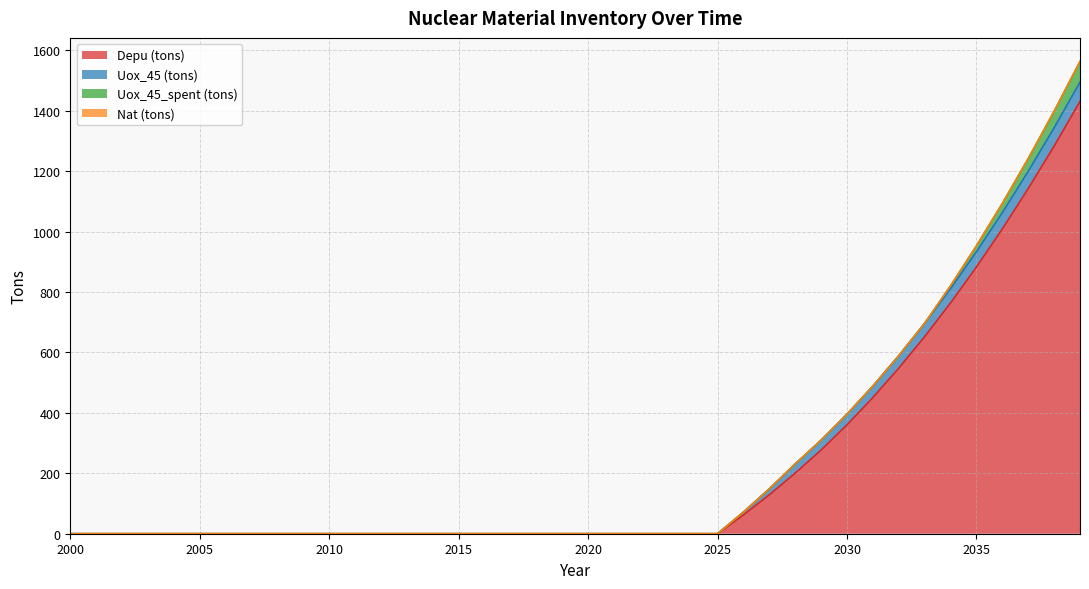

Reading right to left, transcribe all the data shown in this chart.

Depu (tons): 2039=1430.9	2038=1283.0	2037=1142.3	2036=1008.9	2035=882.7	2034=763.9	2033=652.3	2032=548.0	2031=450.8	2030=360.4	2029=277.0	2028=200.6	2027=128.9	2026=62.1	2025=0.0	2024=0.0	2023=0.0	2022=0.0	2021=0.0	2020=0.0	2019=0.0	2018=0.0	2017=0.0	2016=0.0	2015=0.0	2014=0.0	2013=0.0	2012=0.0	2011=0.0	2010=0.0	2009=0.0	2008=0.0	2007=0.0	2006=0.0	2005=0.0	2004=0.0	2003=0.0	2002=0.0	2001=0.0	2000=0.0
Uox_45 (tons): 2039=63.9	2038=60.6	2037=57.3	2036=54.0	2035=50.6	2034=47.4	2033=44.2	2032=41.0	2031=37.9	2030=35.0	2029=32.5	2028=30.3	2027=19.5	2026=9.4	2025=0.0	2024=0.0	2023=0.0	2022=0.0	2021=0.0	2020=0.0	2019=0.0	2018=0.0	2017=0.0	2016=0.0	2015=0.0	2014=0.0	2013=0.0	2012=0.0	2011=0.0	2010=0.0	2009=0.0	2008=0.0	2007=0.0	2006=0.0	2005=0.0	2004=0.0	2003=0.0	2002=0.0	2001=0.0	2000=0.0
Uox_45_spent (tons): 2039=68.2	2038=54.5	2037=41.9	2036=30.3	2035=19.5	2034=9.4	2033=0.0	2032=0.0	2031=0.0	2030=0.0	2029=0.0	2028=0.0	2027=0.0	2026=0.0	2025=0.0	2024=0.0	2023=0.0	2022=0.0	2021=0.0	2020=0.0	2019=0.0	2018=0.0	2017=0.0	2016=0.0	2015=0.0	2014=0.0	2013=0.0	2012=0.0	2011=0.0	2010=0.0	2009=0.0	2008=0.0	2007=0.0	2006=0.0	2005=0.0	2004=0.0	2003=0.0	2002=0.0	2001=0.0	2000=0.0
Nat (tons): 2039=0.0	2038=0.0	2037=0.0	2036=0.0	2035=0.0	2034=0.0	2033=0.0	2032=0.0	2031=0.0	2030=0.0	2029=0.0	2028=0.0	2027=0.0	2026=0.0	2025=0.0	2024=0.0	2023=0.0	2022=0.0	2021=0.0	2020=0.0	2019=0.0	2018=0.0	2017=0.0	2016=0.0	2015=0.0	2014=0.0	2013=0.0	2012=0.0	2011=0.0	2010=0.0	2009=0.0	2008=0.0	2007=0.0	2006=0.0	2005=0.0	2004=0.0	2003=0.0	2002=0.0	2001=0.0	2000=0.0